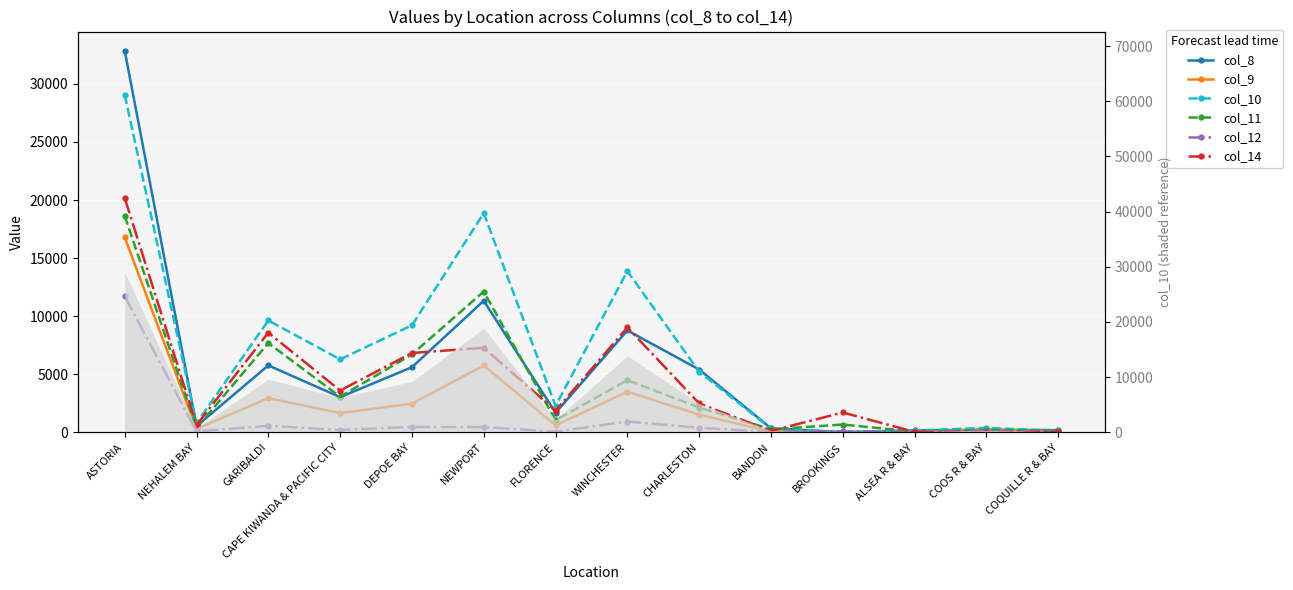

How many data points in col_10 are above 5220?

6